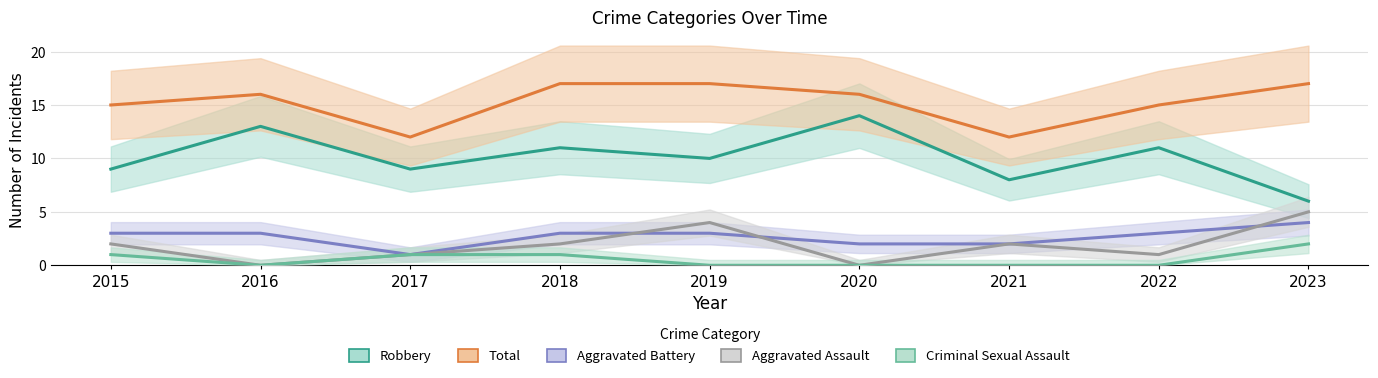

At which label is Criminal Sexual Assault closest to 1?

2015